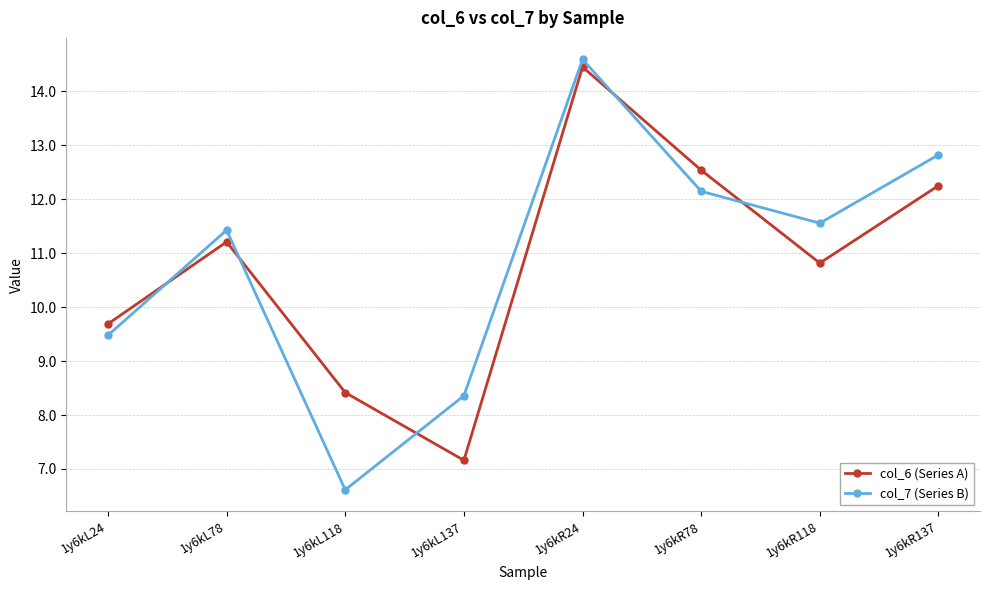

Is it true that col_6 (Series A) equals 11.2 at 1y6kL78?

True